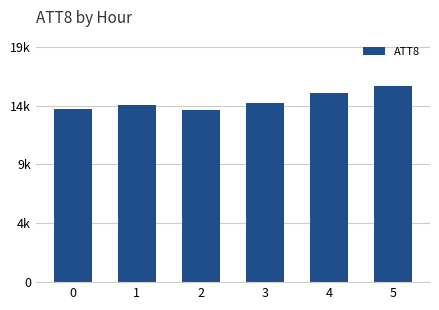

At which label does the data first exceed 14800?

4